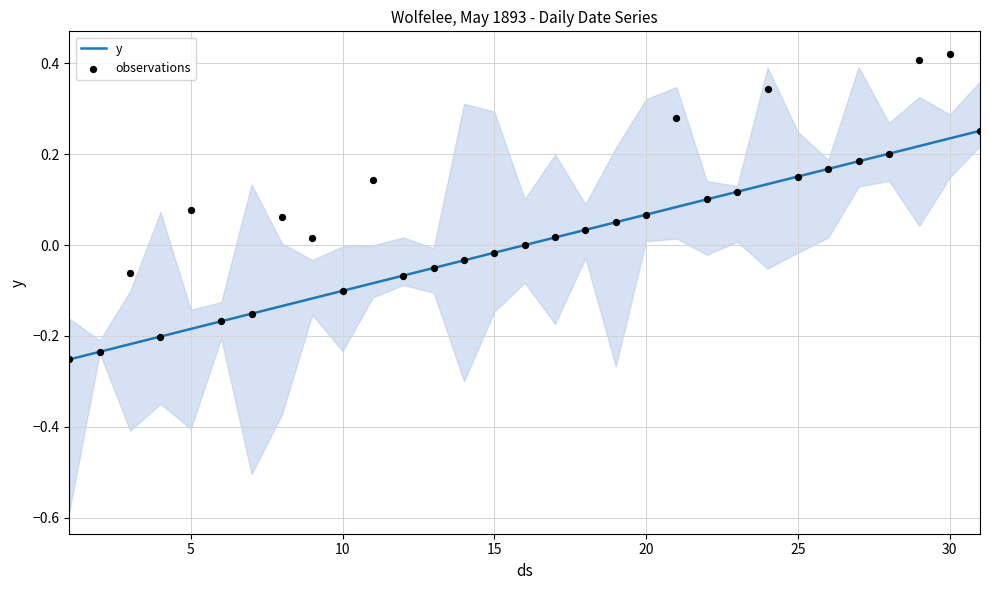

Which series has the largest Y range (max minus min)?

observations